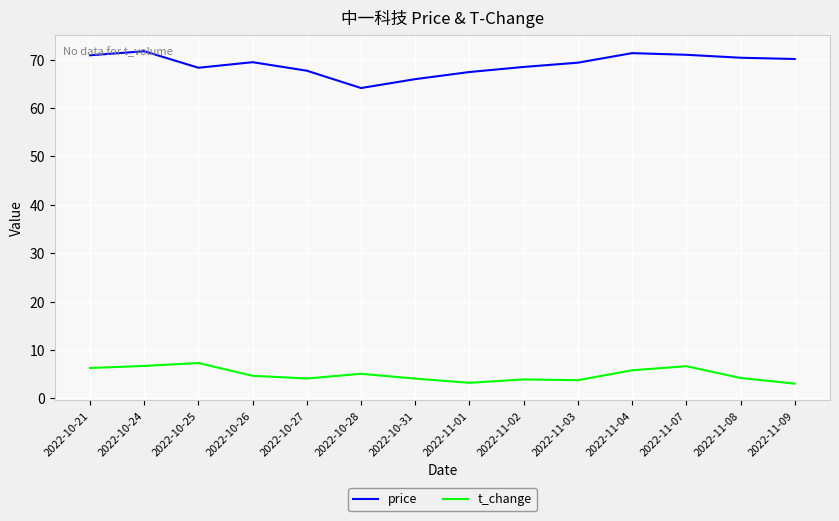

At 2022-11-04, list the series in order from largest to smallest.

price, t_change